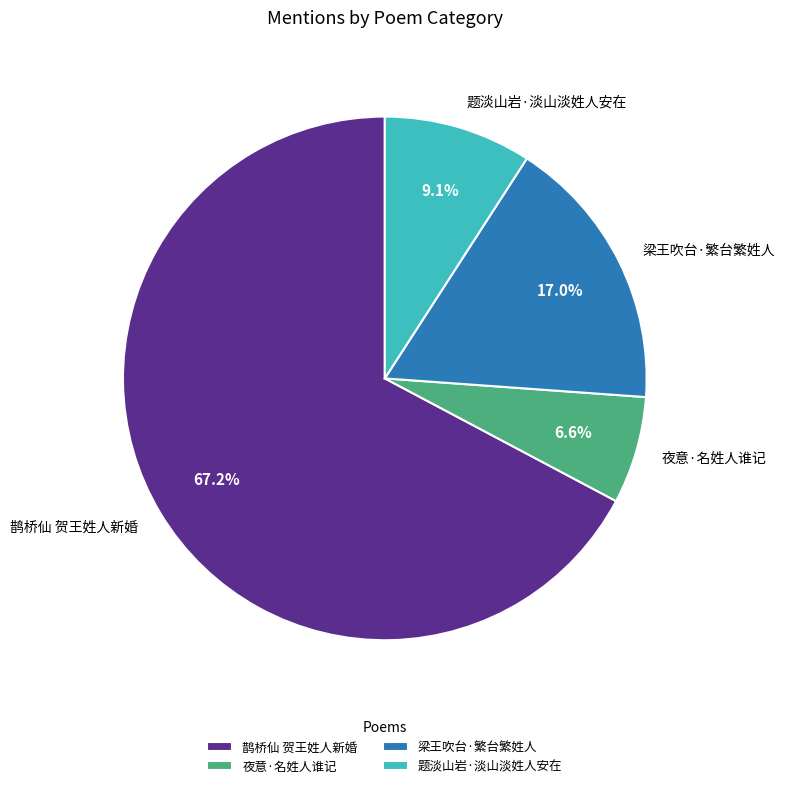

To the nearest percent, what is the difference between the 梁王吹台·繁台繁姓人 and 鹊桥仙 贺王姓人新婚 slice percentages?

50%